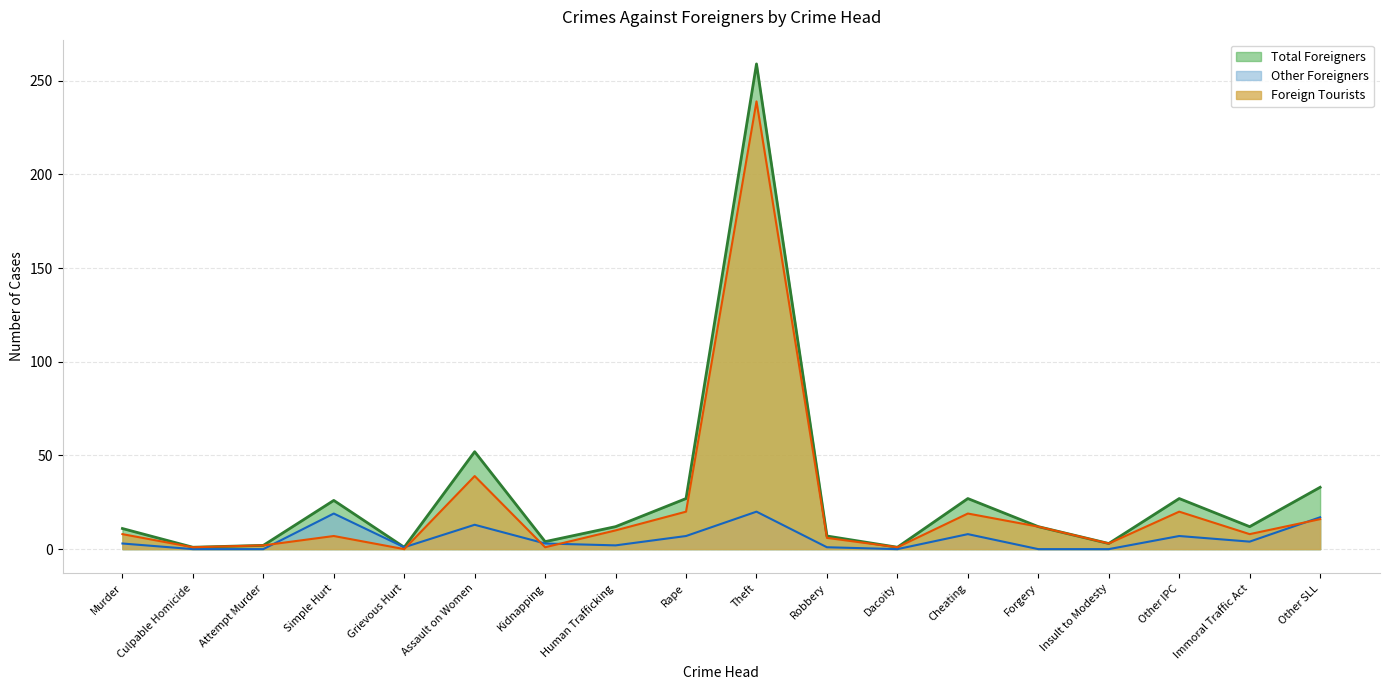

What are all the series names shown in the legend?

Total Foreigners, Other Foreigners, Foreign Tourists